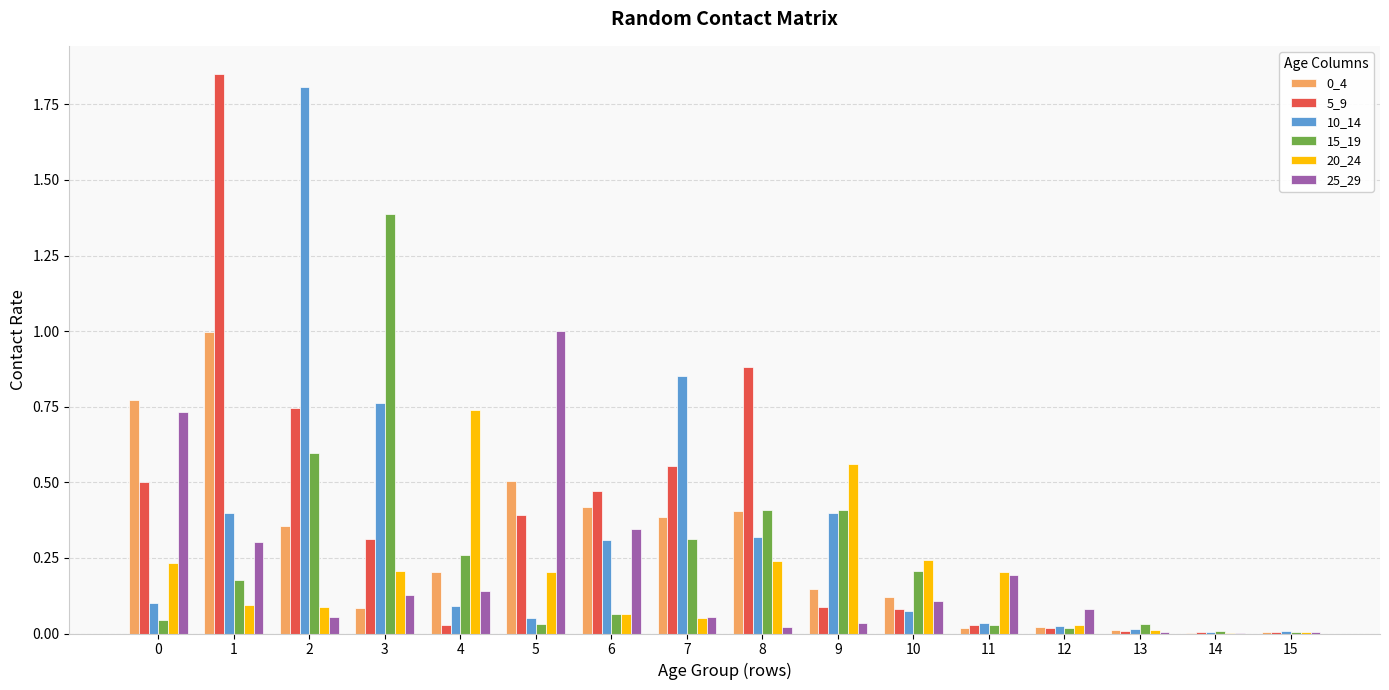

Does the chart contain stacked bars?

No